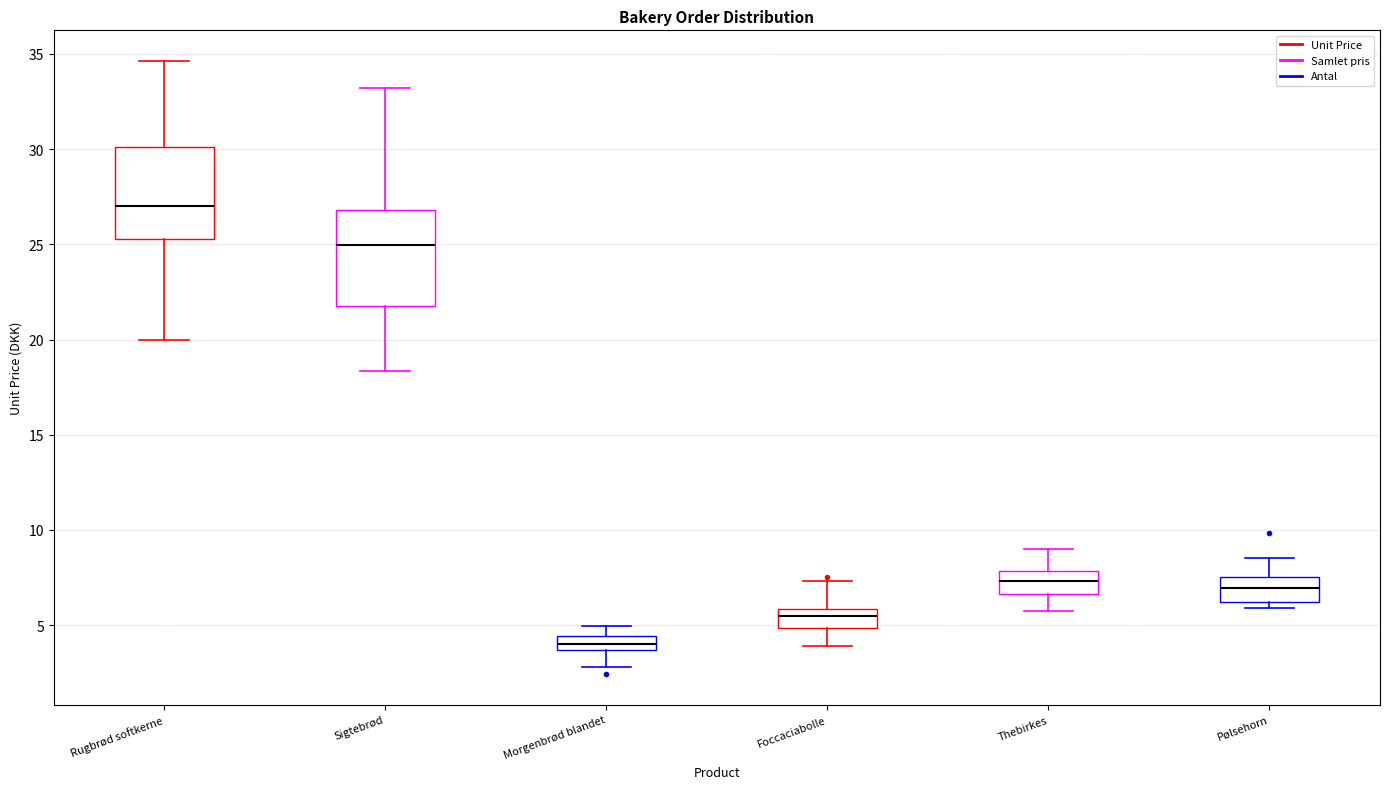

Which box's median line is the lowest?

Morgenbrød blandet